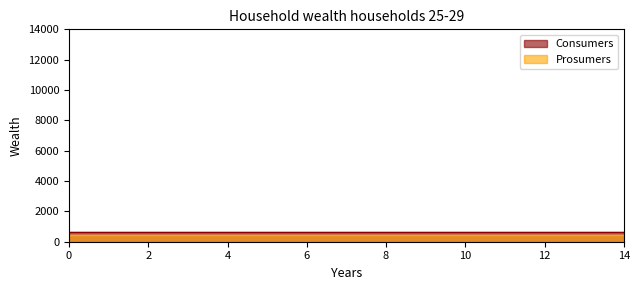

Rank the categories by Prosumers value from lowest to highest.

0, 1, 2, 3, 4, 5, 6, 7, 8, 9, 10, 11, 12, 13, 14